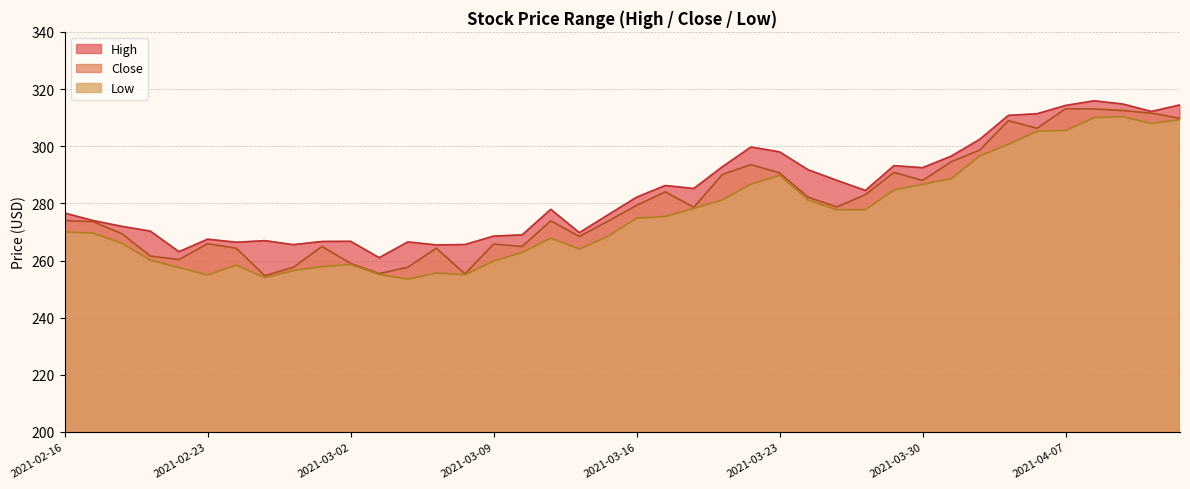

List the labels in order of High value, largest first.

2021-04-08, 2021-04-09, 2021-04-13, 2021-04-07, 2021-04-12, 2021-04-06, 2021-04-05, 2021-04-01, 2021-03-22, 2021-03-23, 2021-03-31, 2021-03-29, 2021-03-19, 2021-03-30, 2021-03-24, 2021-03-25, 2021-03-17, 2021-03-18, 2021-03-26, 2021-03-16, 2021-03-11, 2021-02-16, 2021-03-15, 2021-02-17, 2021-02-18, 2021-02-19, 2021-03-12, 2021-03-10, 2021-03-09, 2021-02-23, 2021-02-25, 2021-03-02, 2021-03-01, 2021-03-04, 2021-02-24, 2021-03-08, 2021-02-26, 2021-03-05, 2021-02-22, 2021-03-03